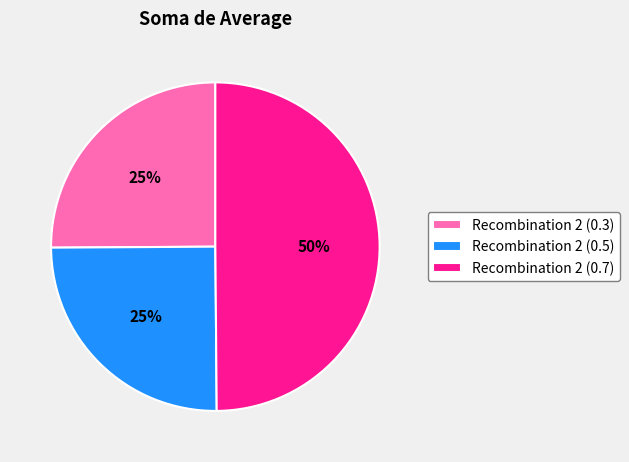

The Recombination 2 (0.3) slice represents 25% of the pie. True or false?

True